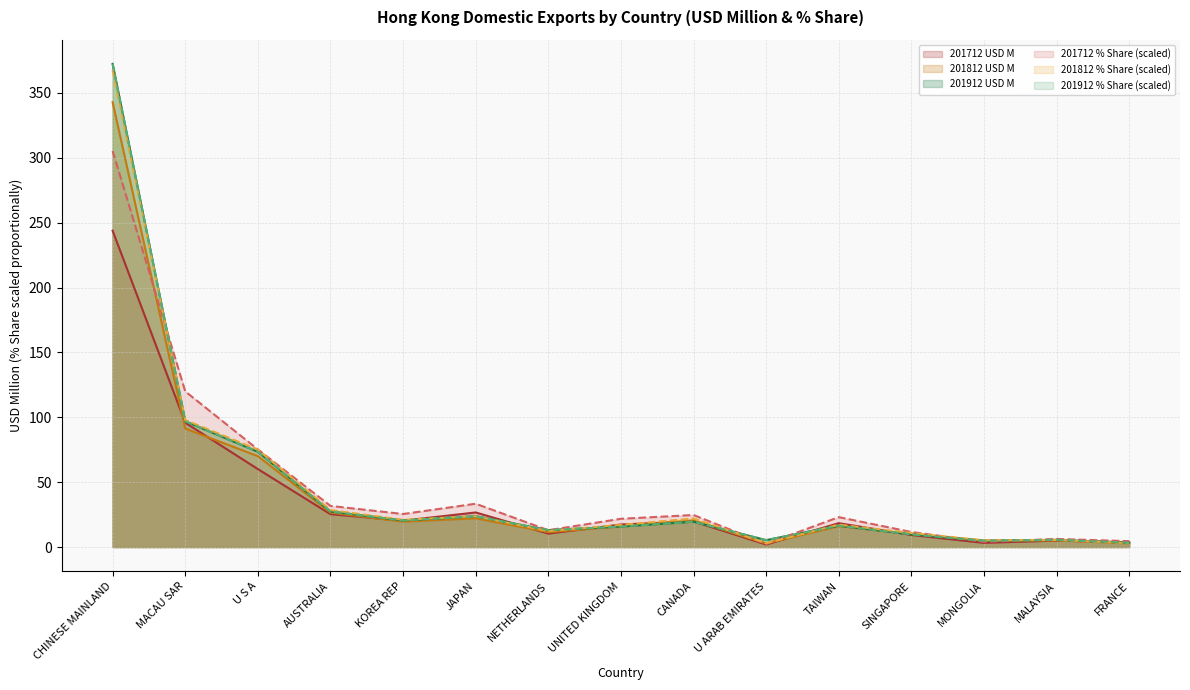

How many interior local peaks does the 201712 % Share series have?

4